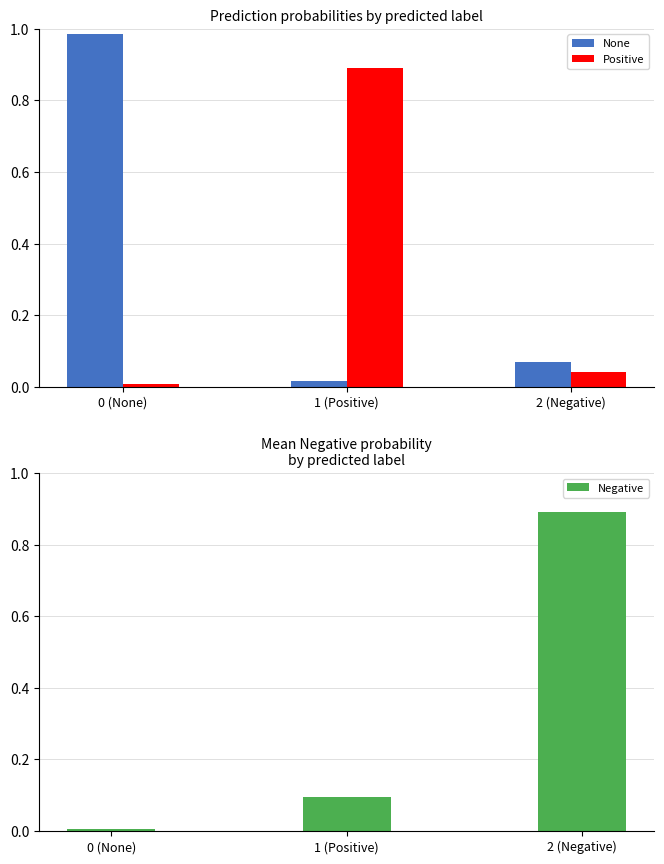

What is the difference between the None values at 0 (None) and 2 (Negative)?

0.9